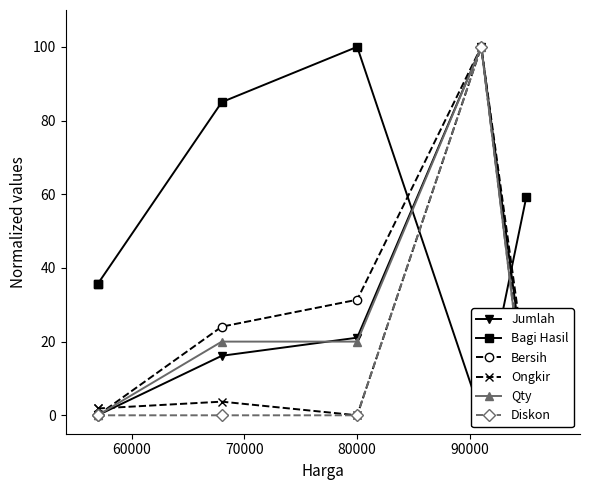

Where is the first local minimum for Bagi Hasil?

90000